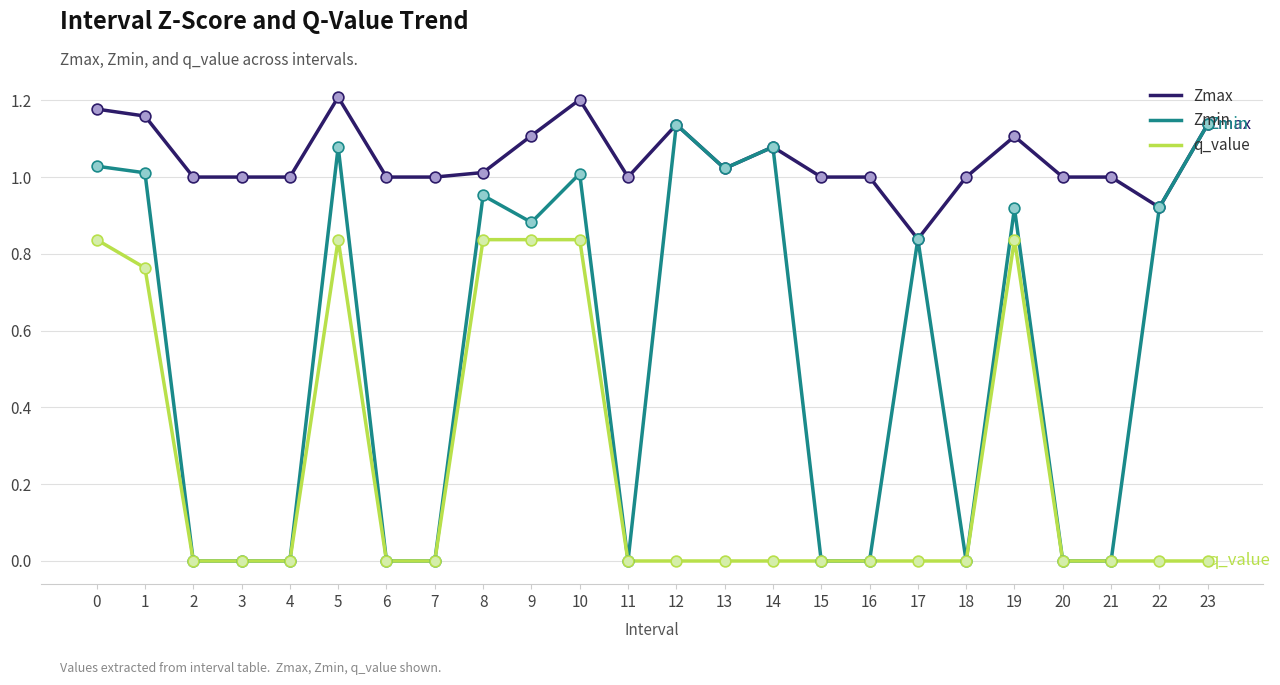

Which series has the largest total across all categories?

Zmax